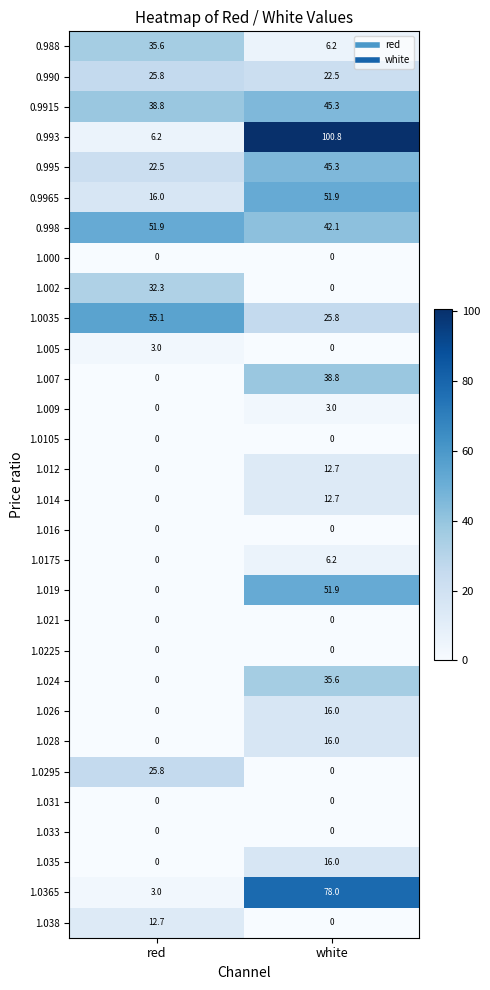

Rank the categories by 0.990 value from lowest to highest.

white, red